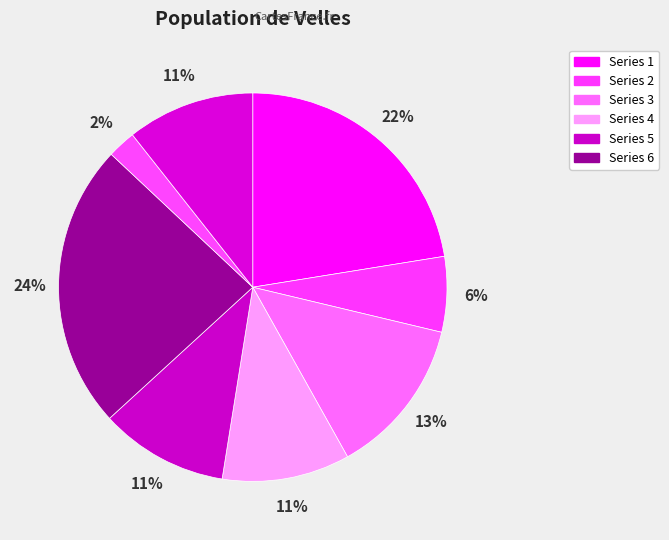

How many slices are in this pie chart?

8